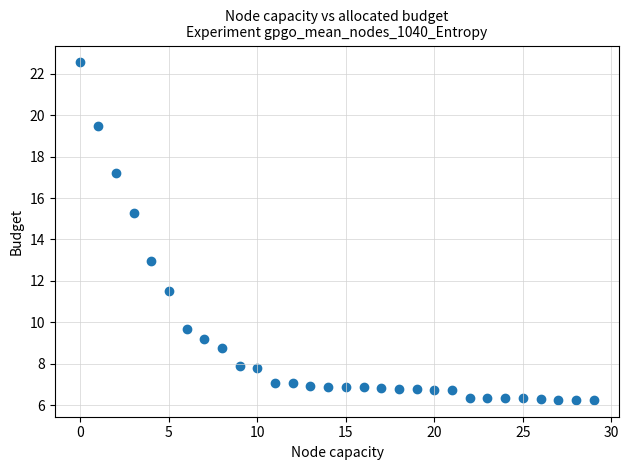

What Y value in the scatter plot is closest to 14?

13.0